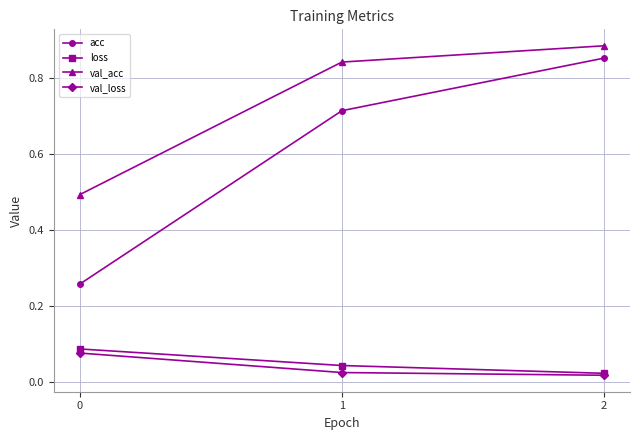

Which category has the lowest value in the loss series?

2